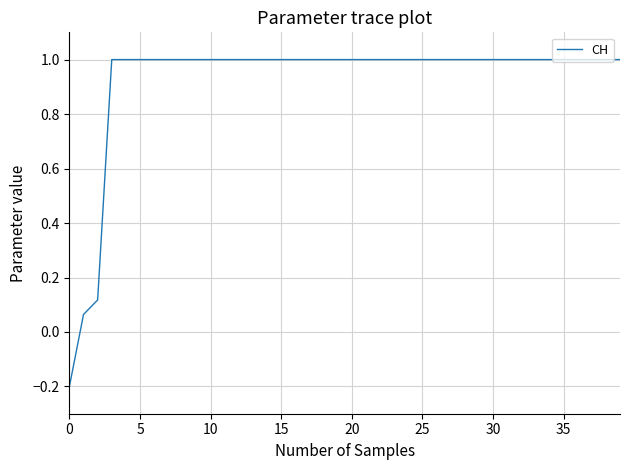

What is the maximum value shown in the chart?

1.0